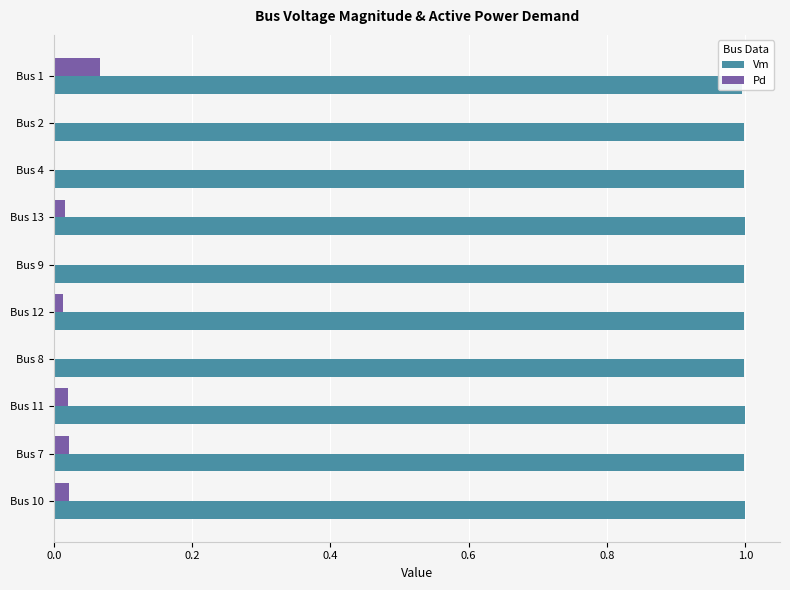

What is the difference between the highest and lowest values at Bus 7?

1.0